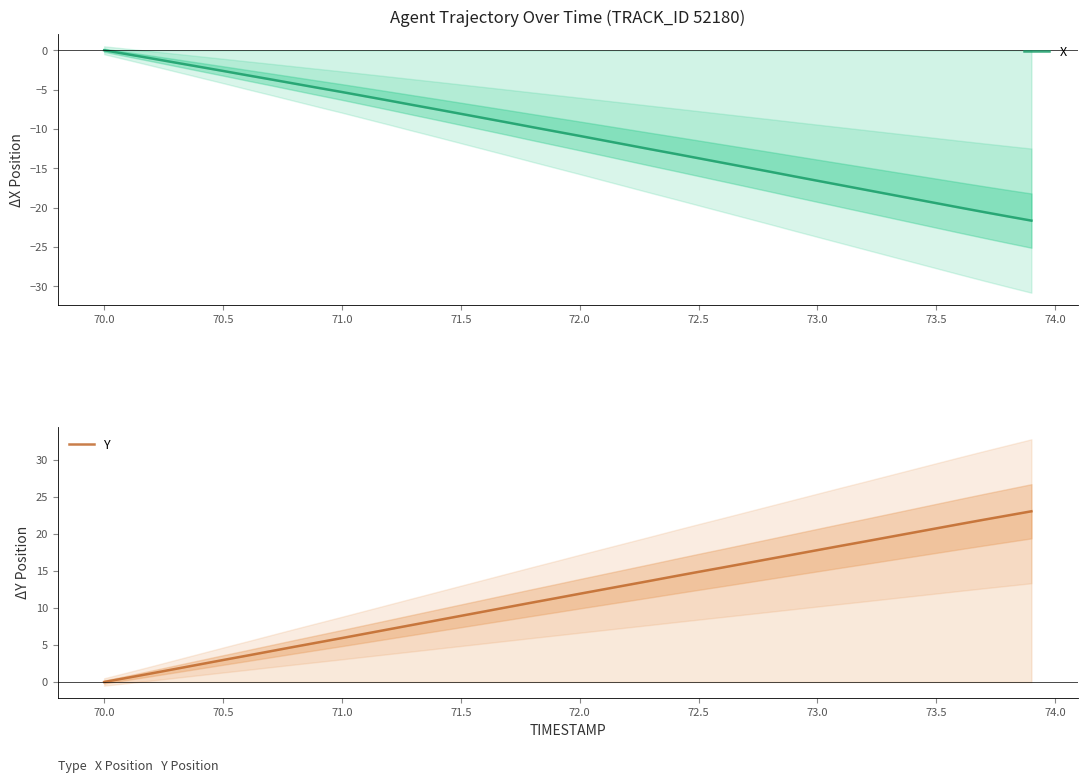

What are all the series names shown in the legend?

X, Y